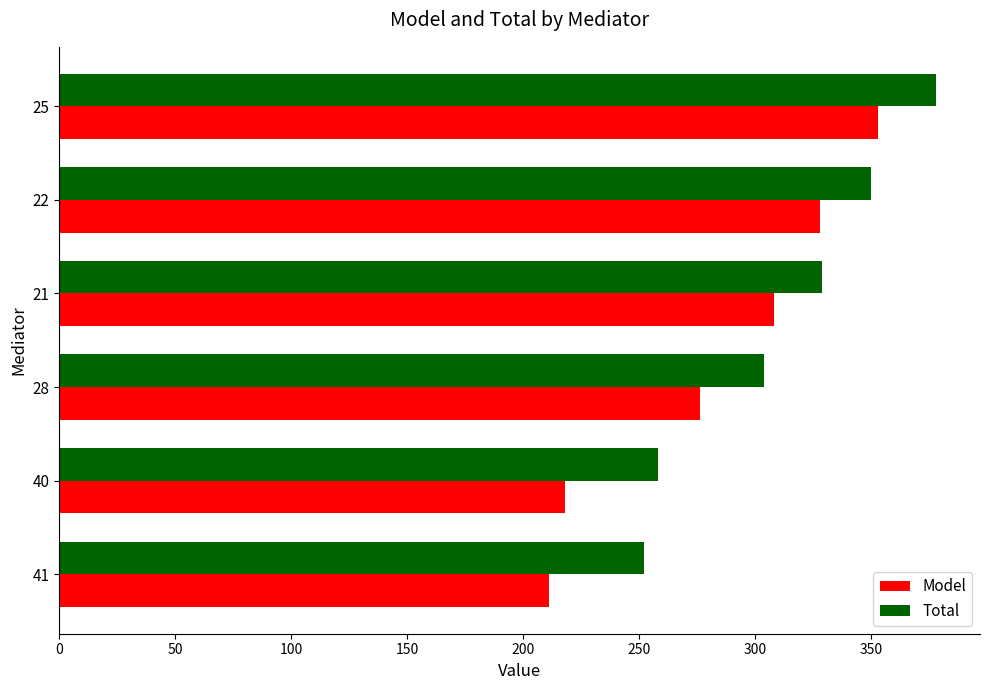

What are all the series names shown in the legend?

Model, Total